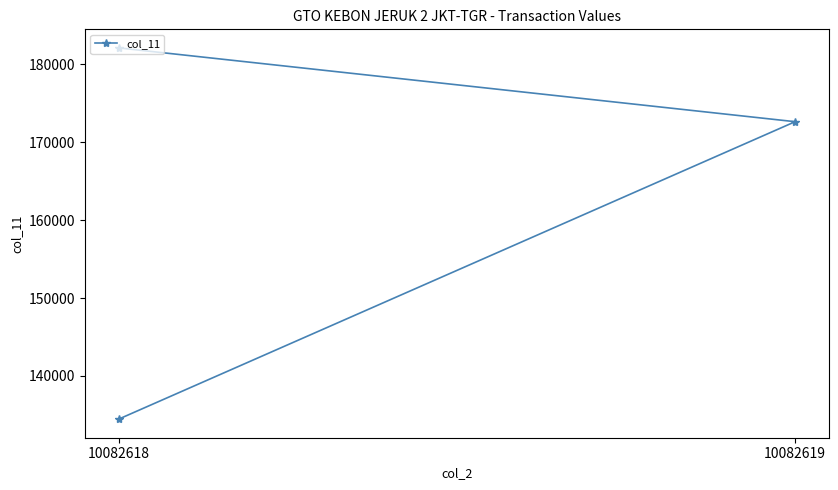

The chart shows a value of 322709 at 10082618. True or false?

False